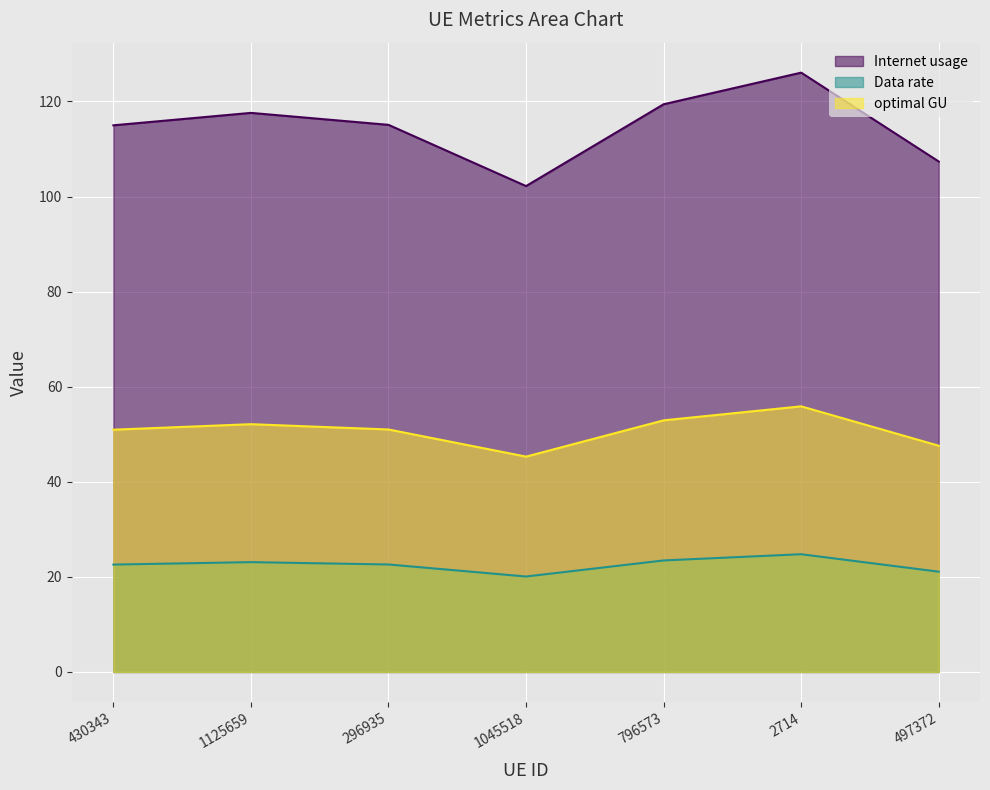

What is the difference between the maximum and minimum values in the Data rate series?

4.7